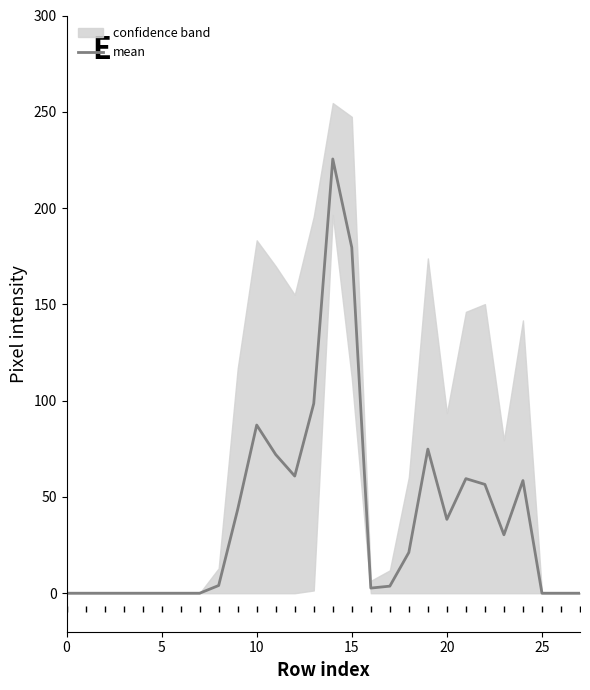

How many points are higher than both their immediate neighbors (excluding endpoints)?

5